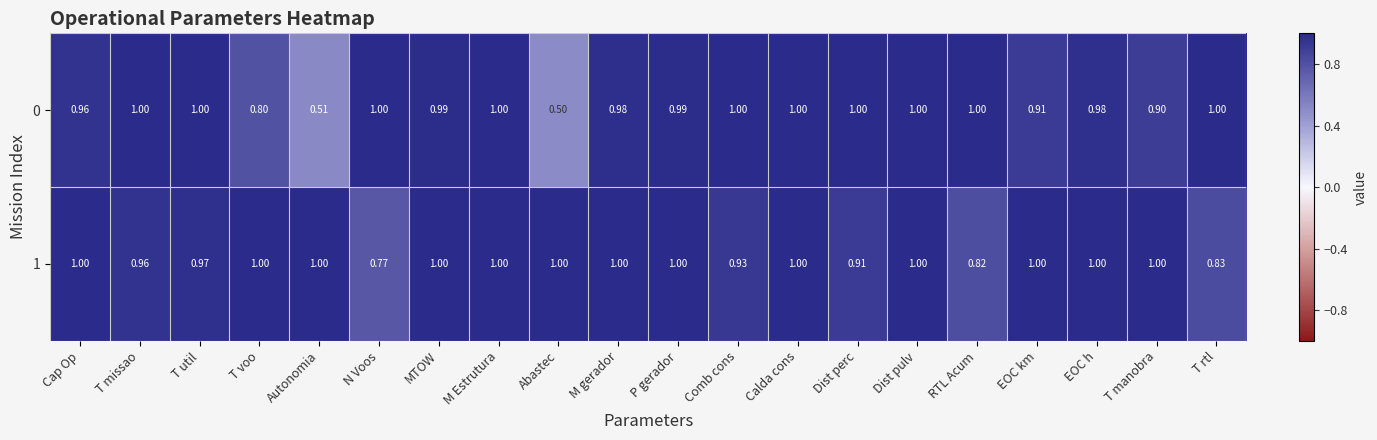

How many series are shown in this chart?

2